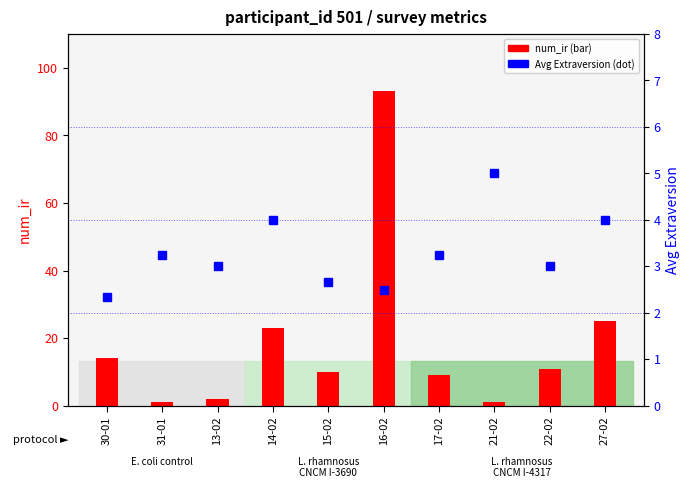

What is the label of the 9th bar from the left?

22-02